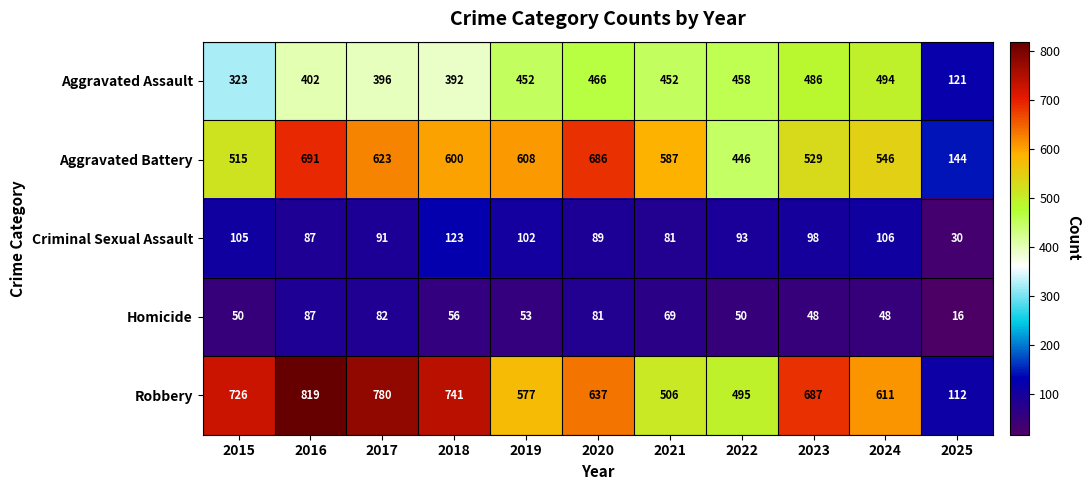

Is it true that Robbery equals 741 at 2018?

True